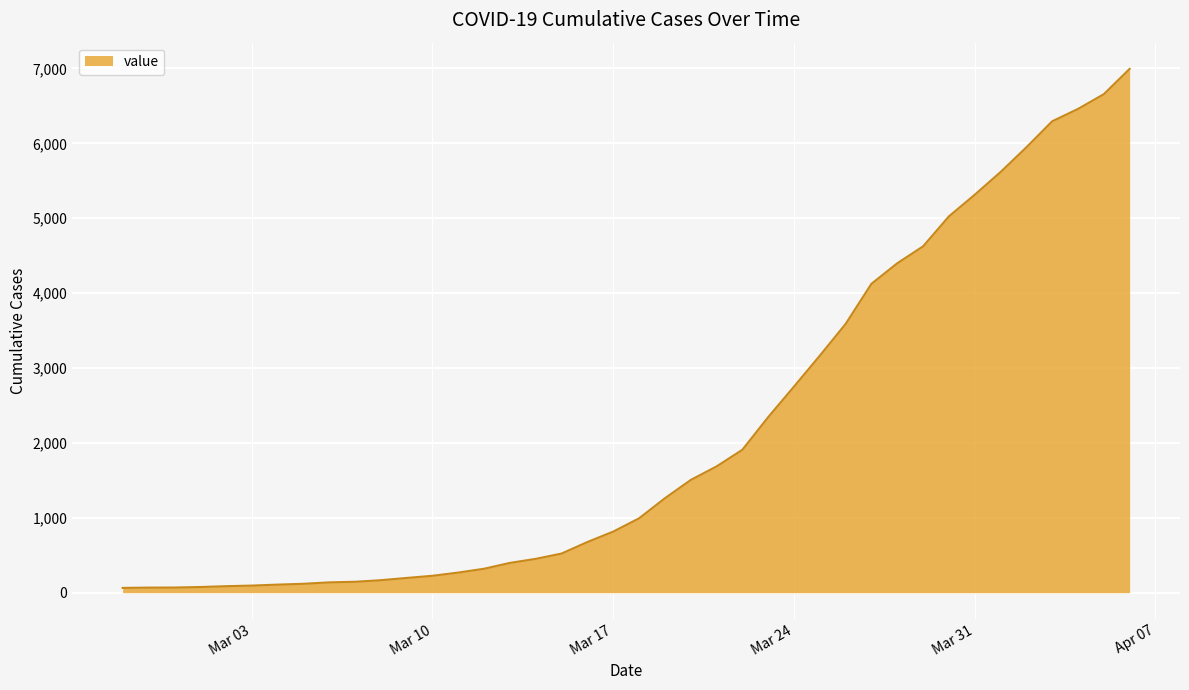

What is the maximum value shown in the chart?

6995